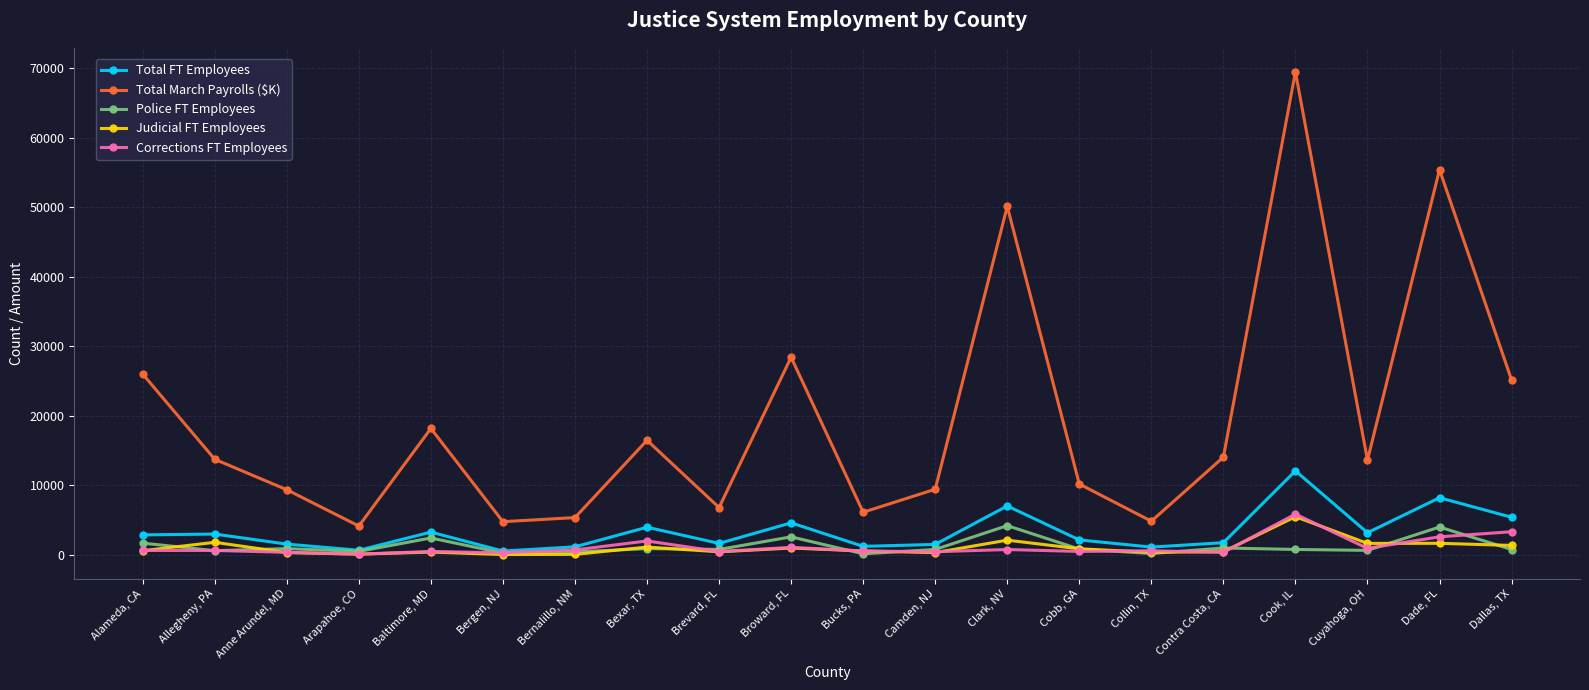

True or false: Total FT Employees has a value of 12058 at Cook, IL.

True